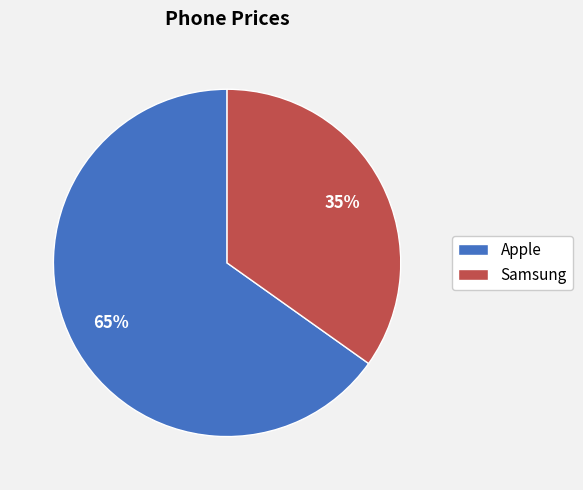

Is it true that Apple is 80% of the pie?

False